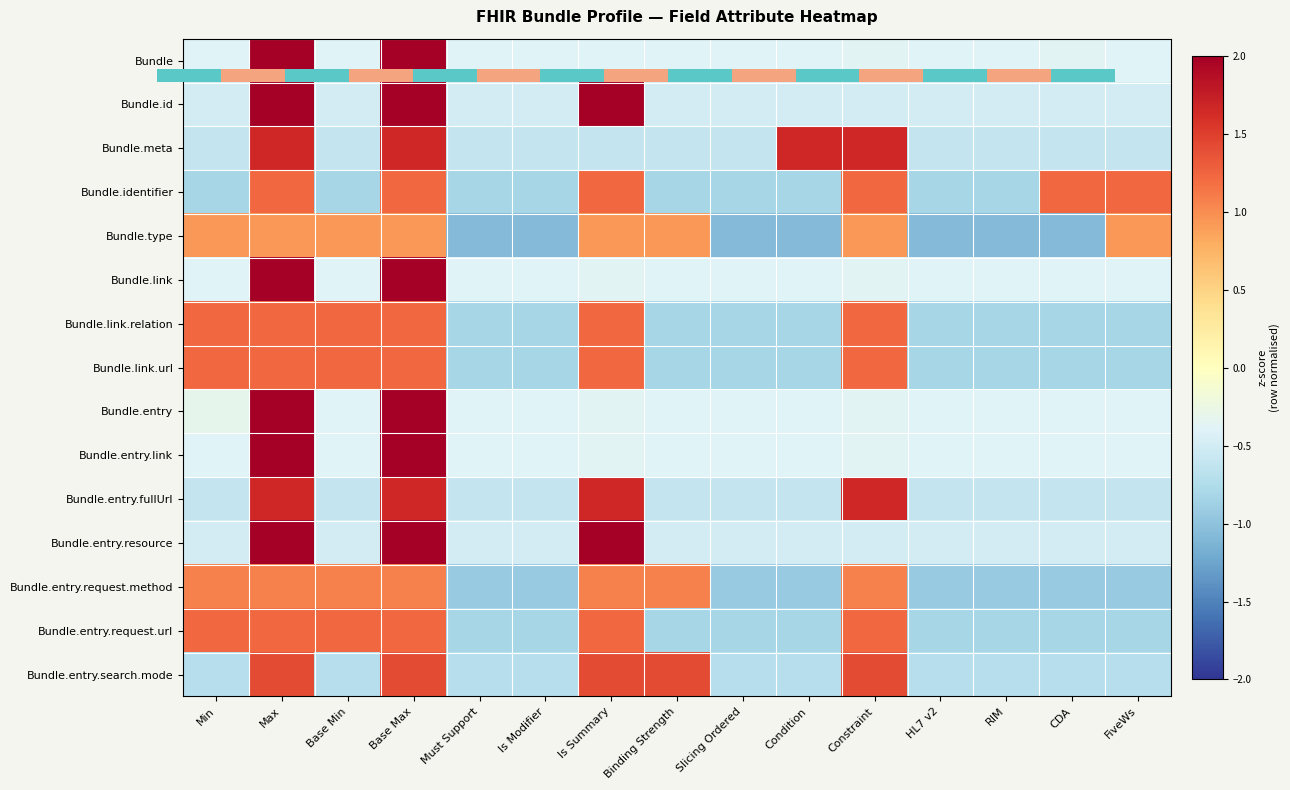

Which category has the lowest value across all series?

Must Support